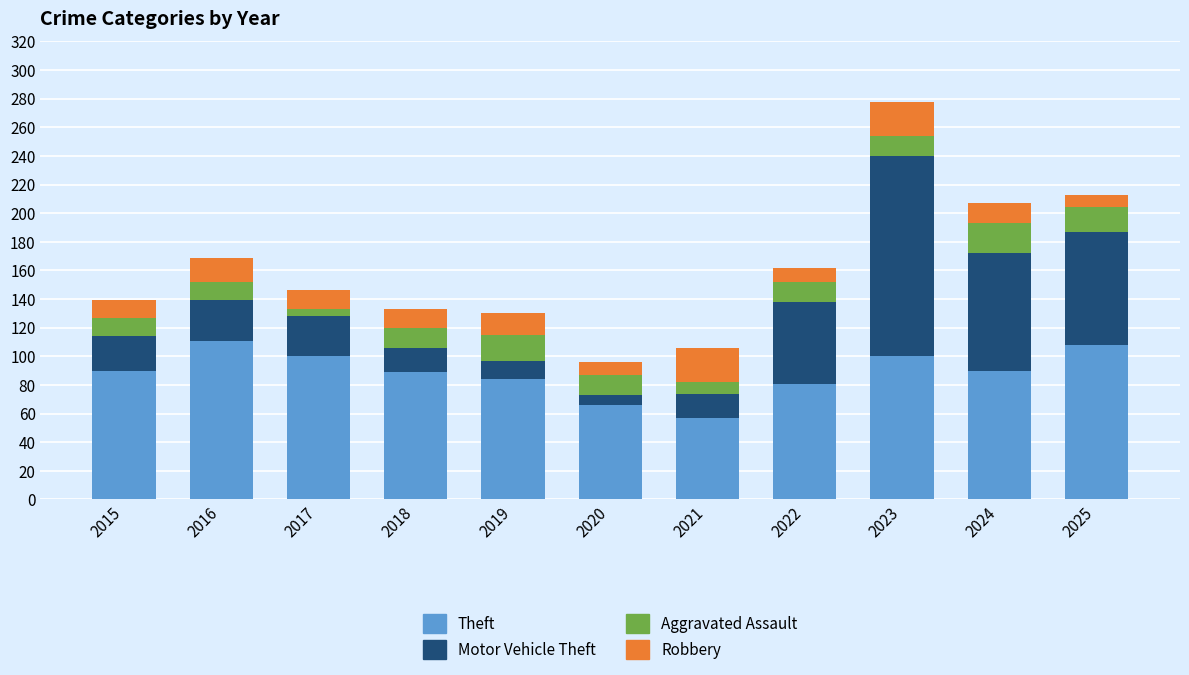

The value of Theft at 2023 is 158. True or false?

False